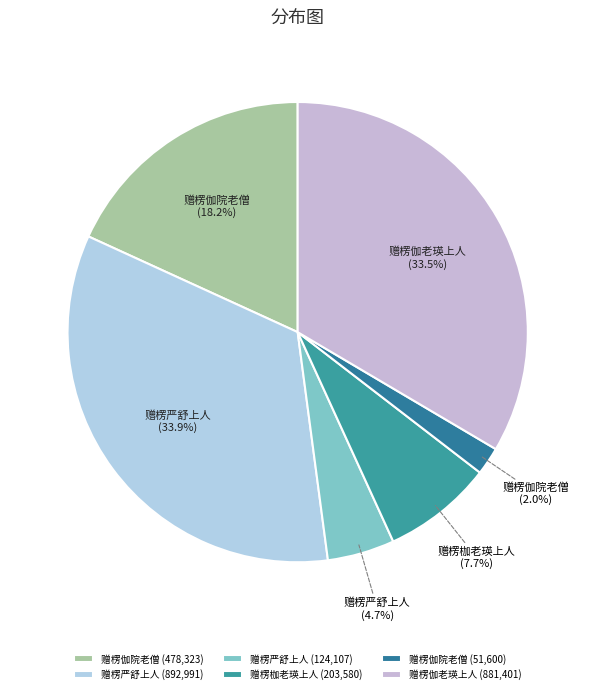

What is the ratio of the value at 赠楞伽院老僧 (18.2%) to the value at 赠楞严舒上人 (4.7%)?

3.9